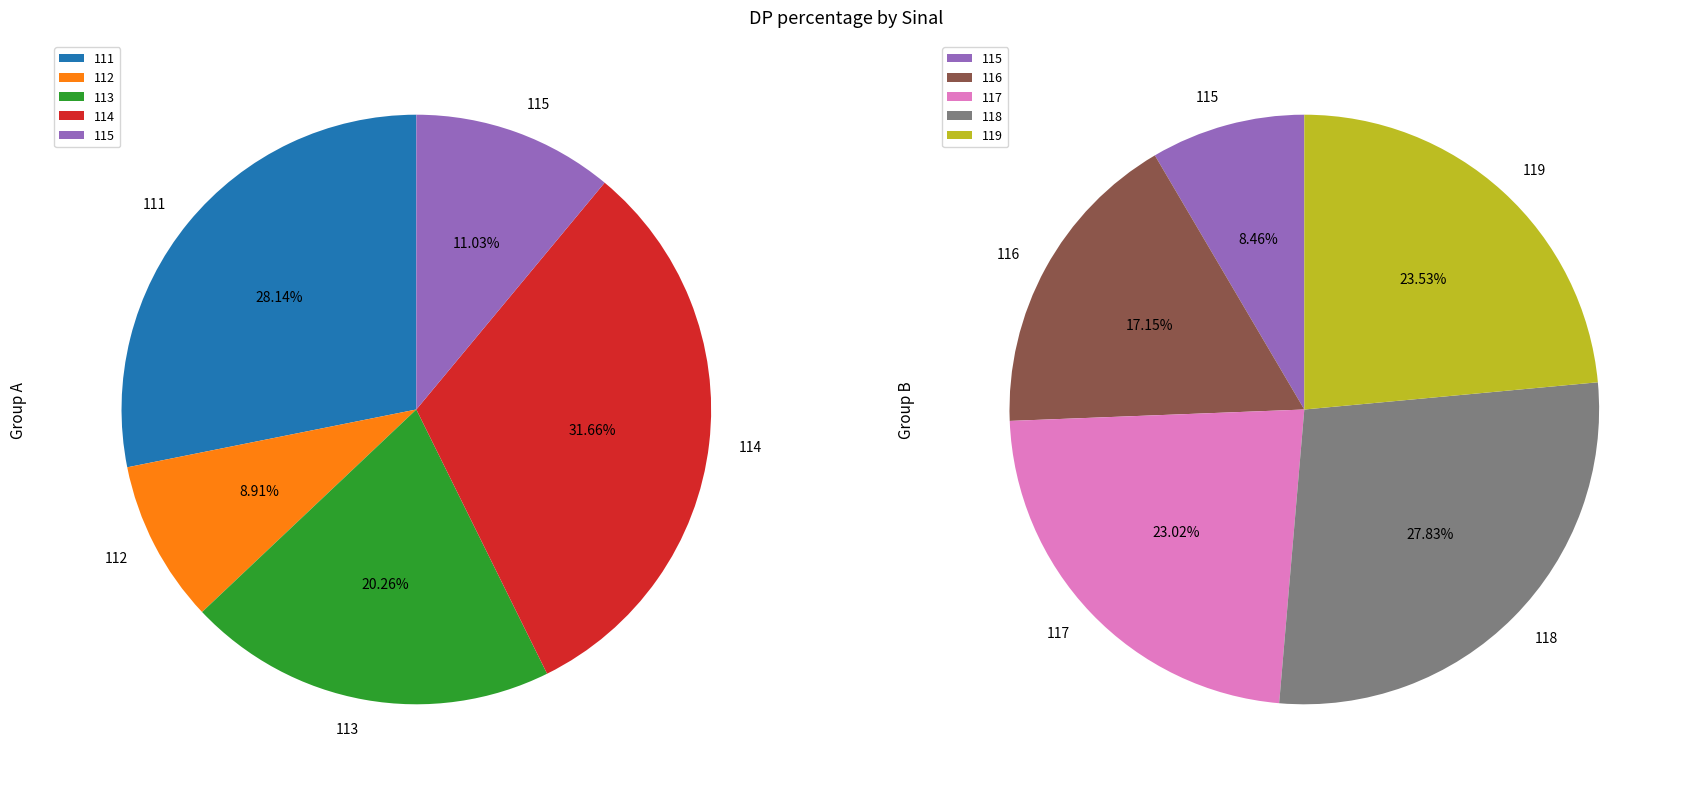

Does 117 represent more than half of the total?

No